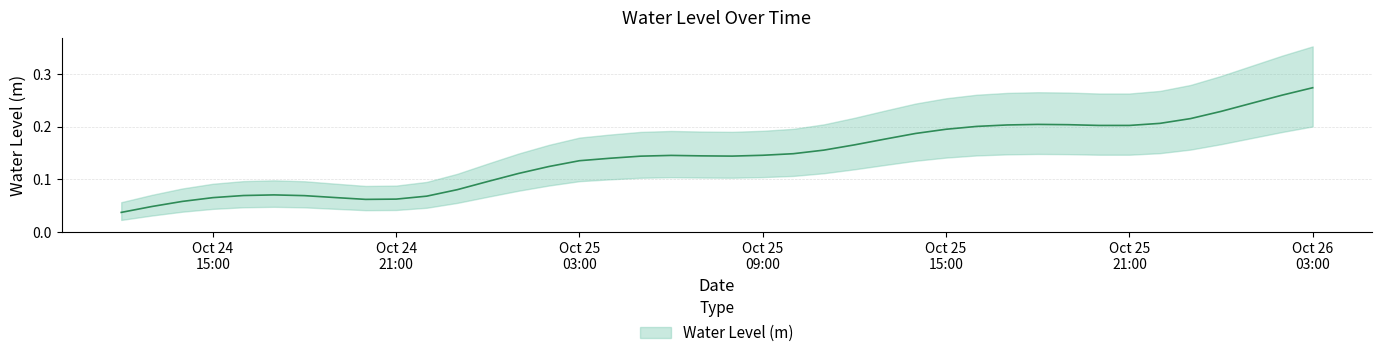

What is the maximum value shown in the chart?

0.3